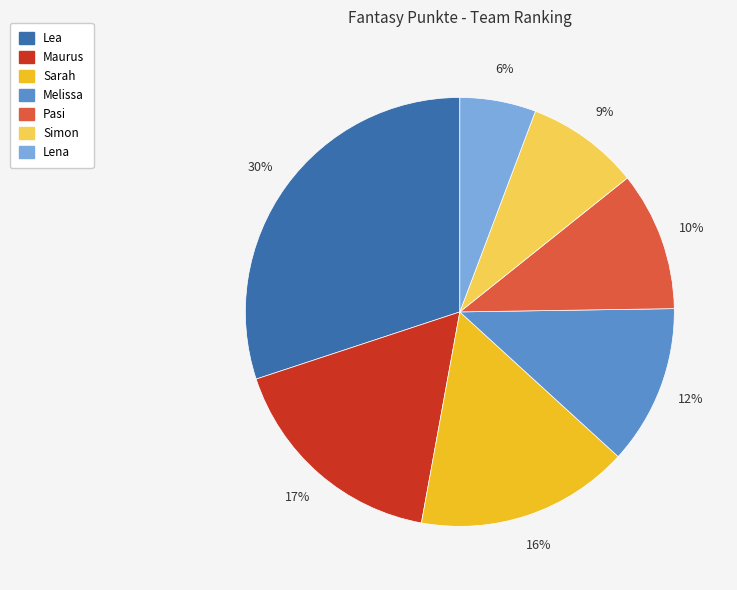

True or false: Melissa accounts for 12% of the total.

True